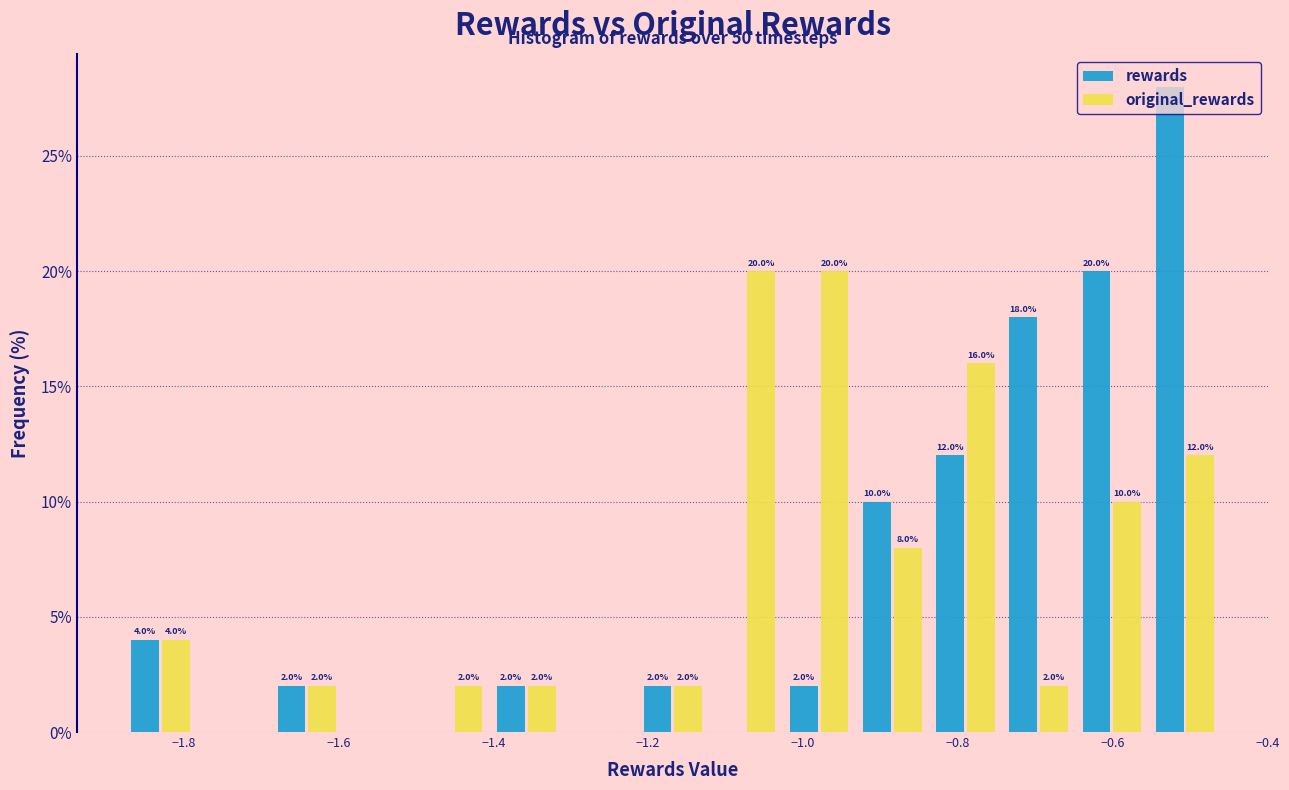

In the rewards series, which range on the x-axis has the tallest bar?

-0.56 to -0.46